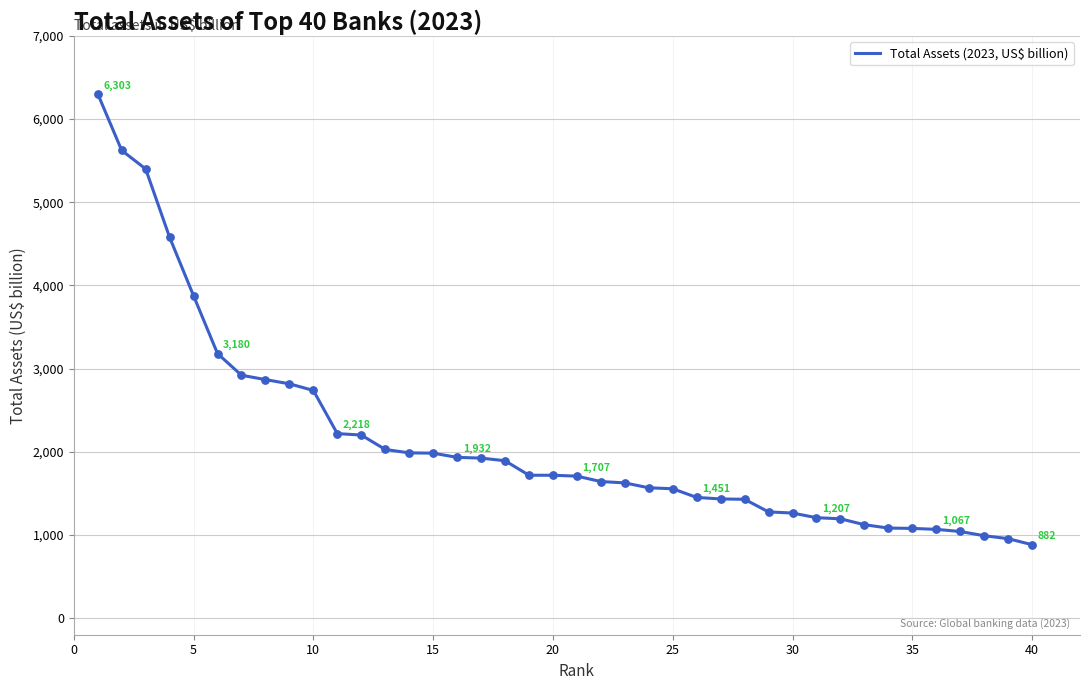

What is the difference between the maximum and minimum values?

5421.1